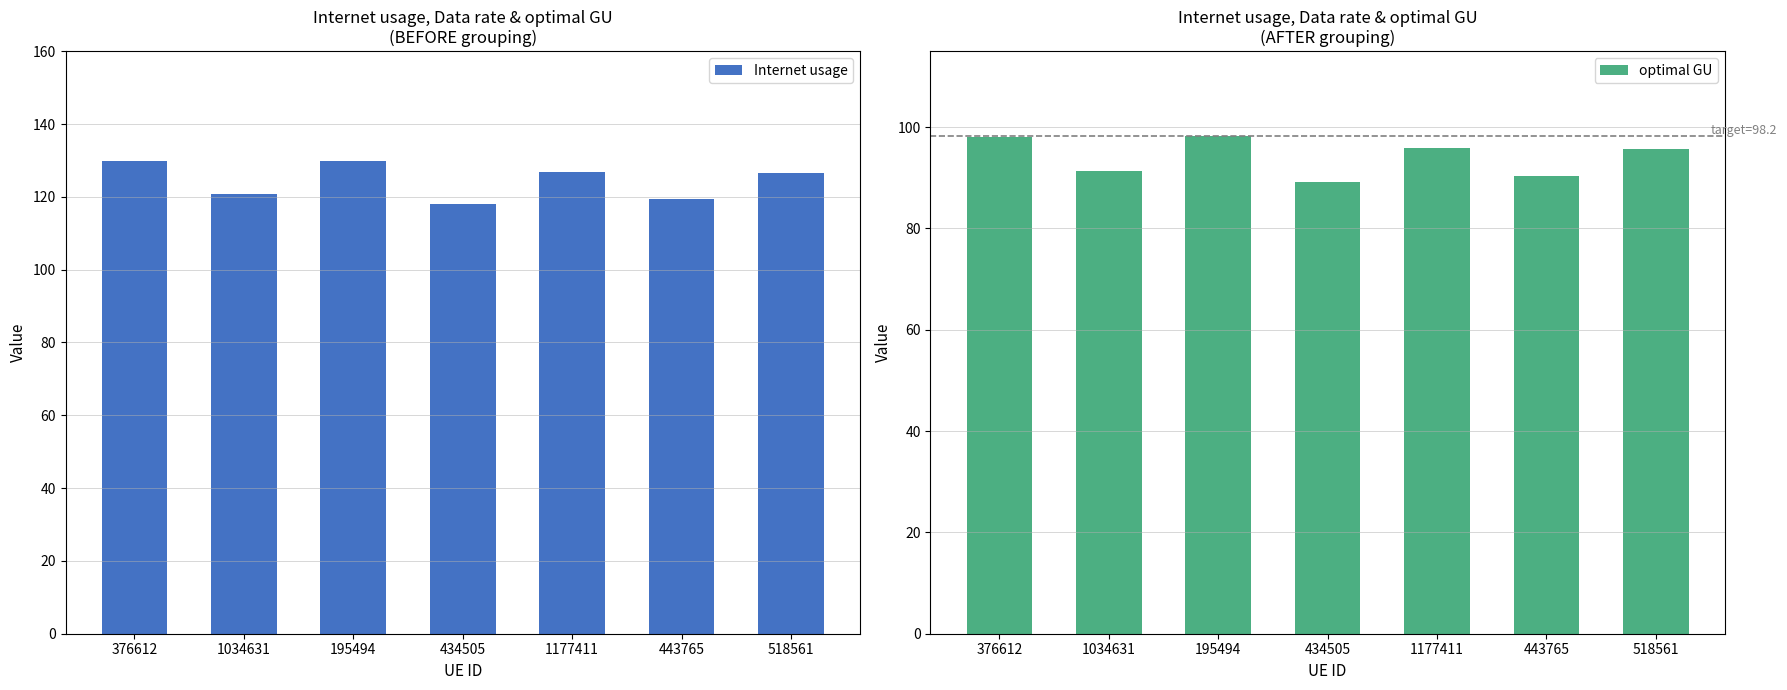

What is the value of the optimal GU bar at the 4th from the left?

89.2